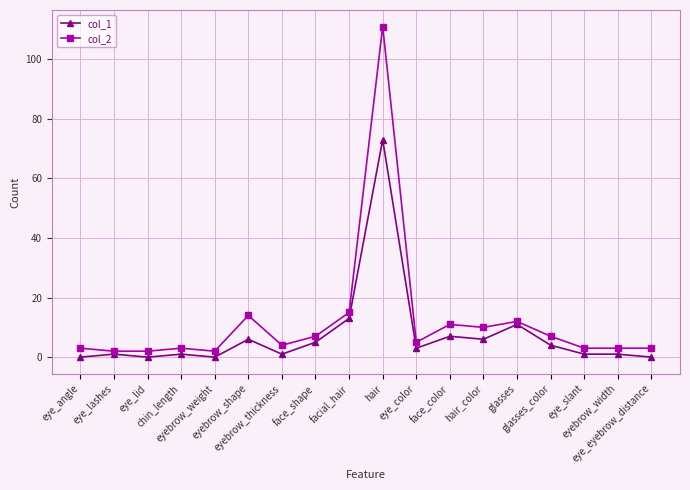

How many distinct data groups are displayed?

2